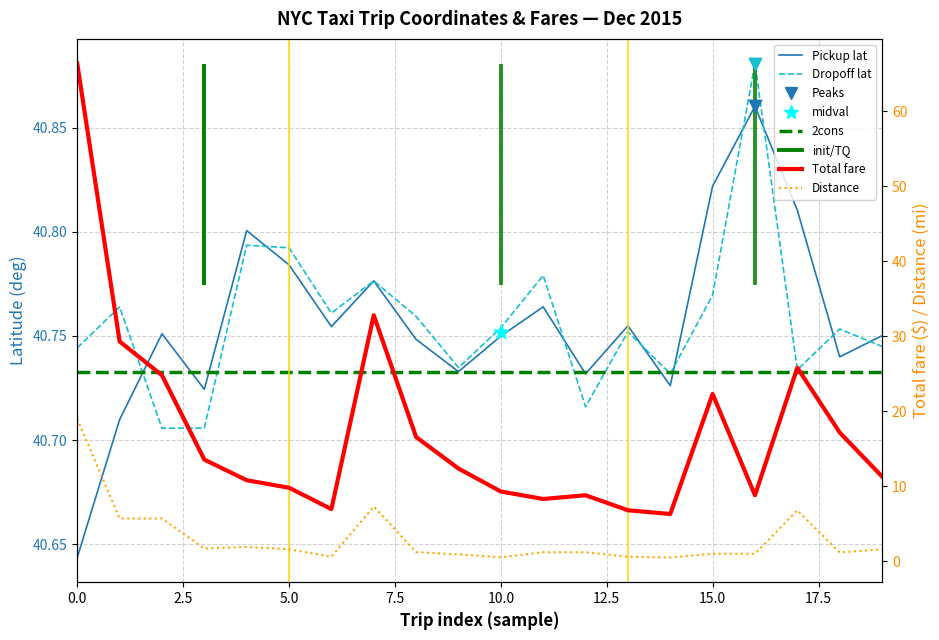

What is the total value across all series at 4?

94.3